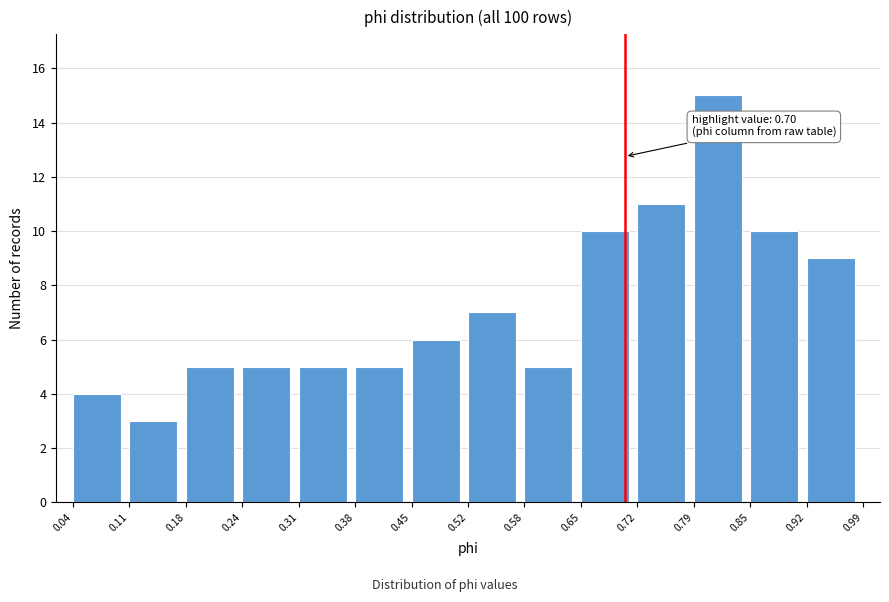

Over which range of the x-axis is the bar tallest?

0.79 to 0.85